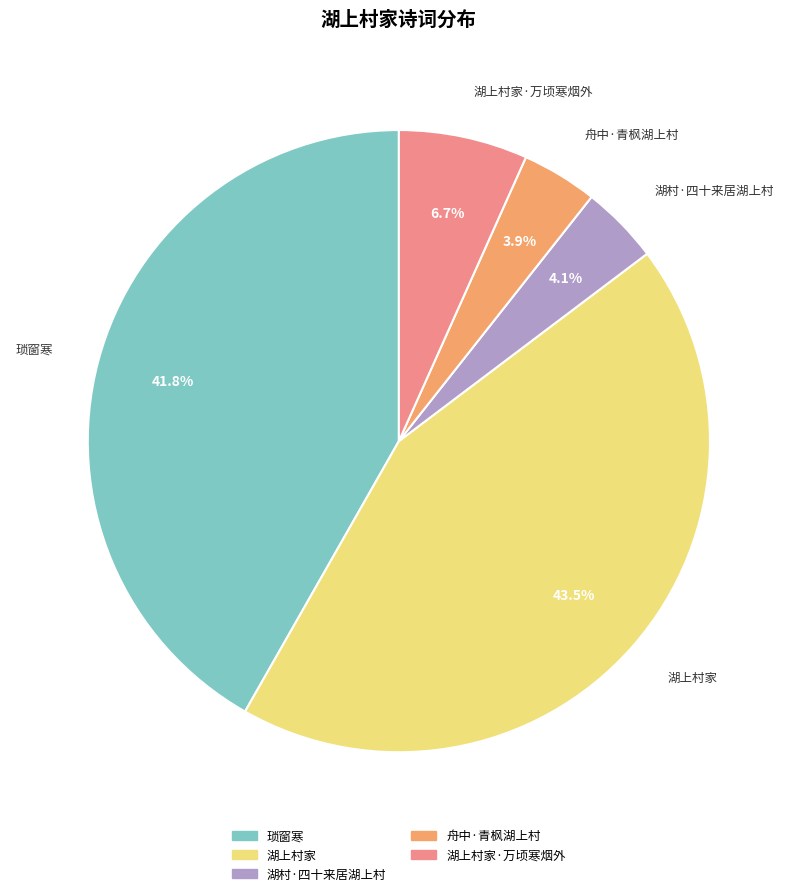

Is there a majority slice in this chart?

No